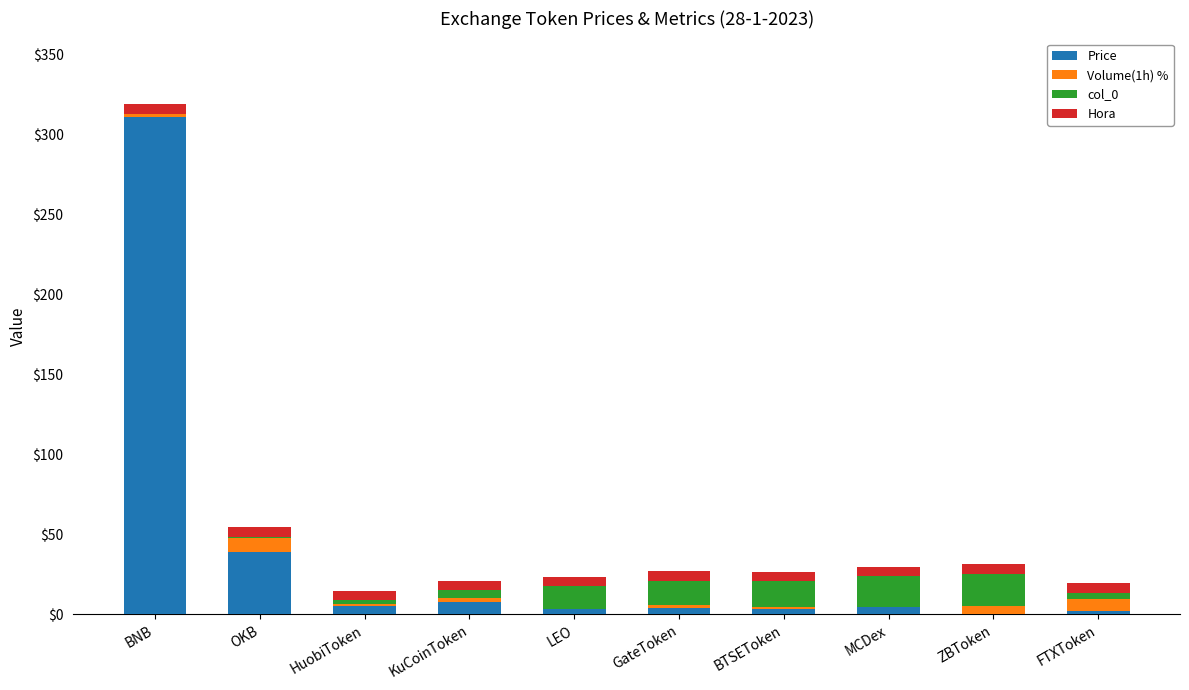

At which category is the sum across all series the highest?

BNB